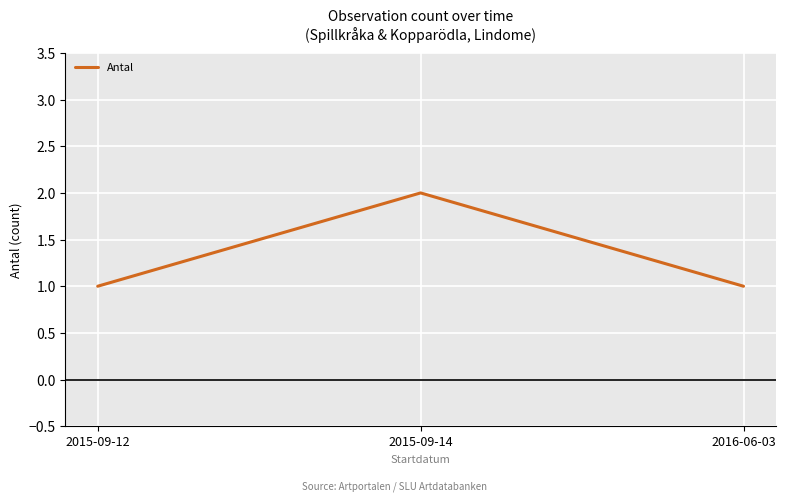

The value at 2015-09-14 is 2. True or false?

True